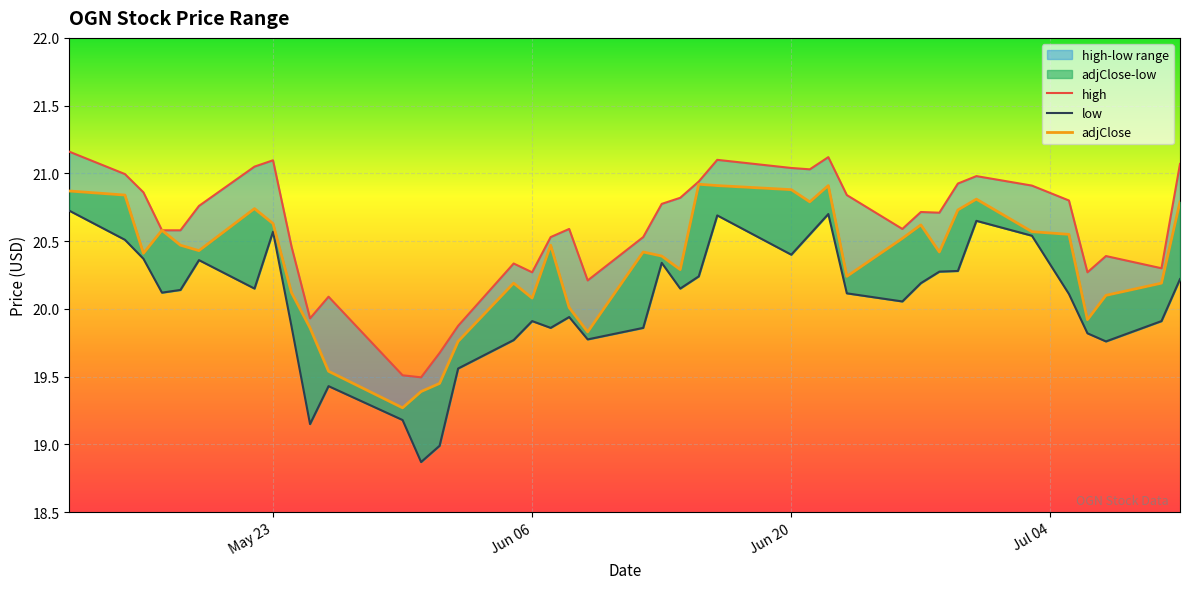

Which series has the largest total across all categories?

high